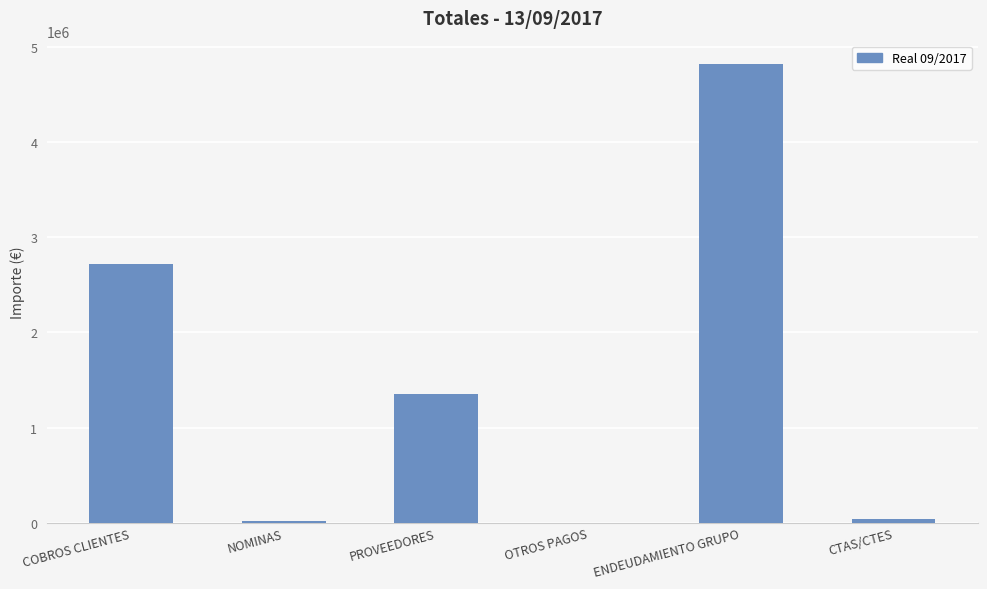

What is the maximum value shown in the chart?

4823694.7